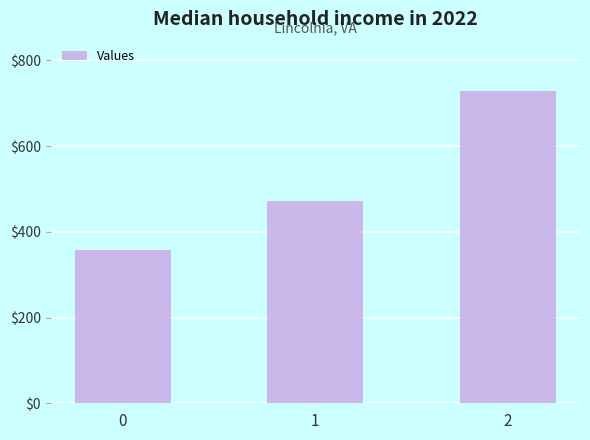

Where is the data nearest to the value 542?

1